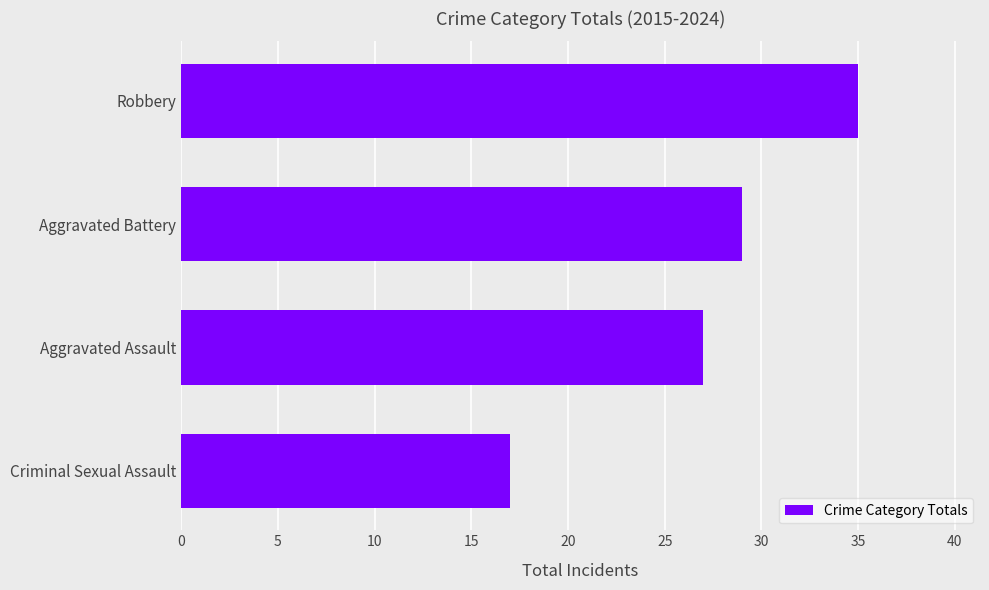

How many series are shown in this chart?

1